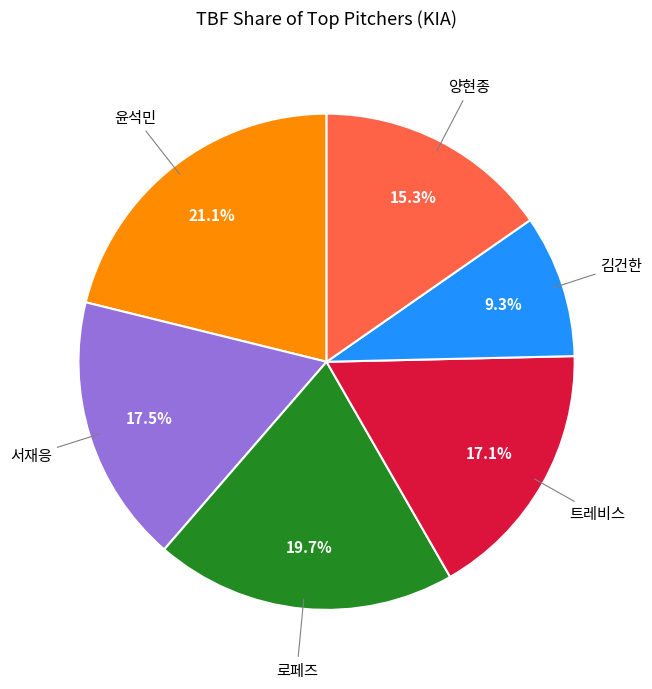

How many segments does this pie chart have?

6